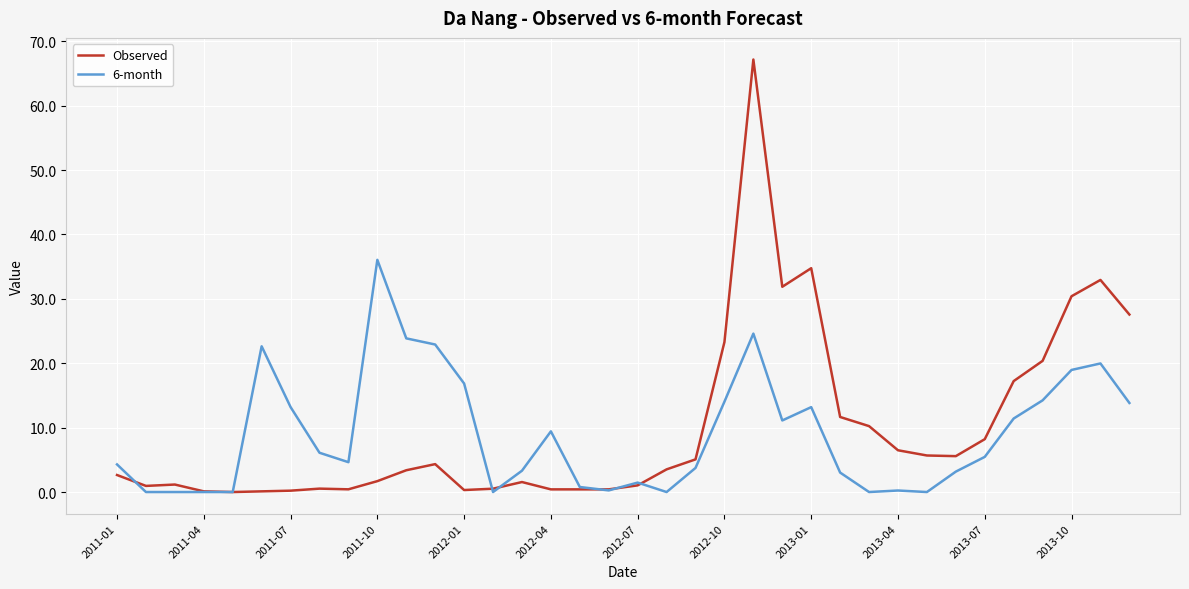

Rank the series by their maximum value, from lowest to highest.

6-month, Observed